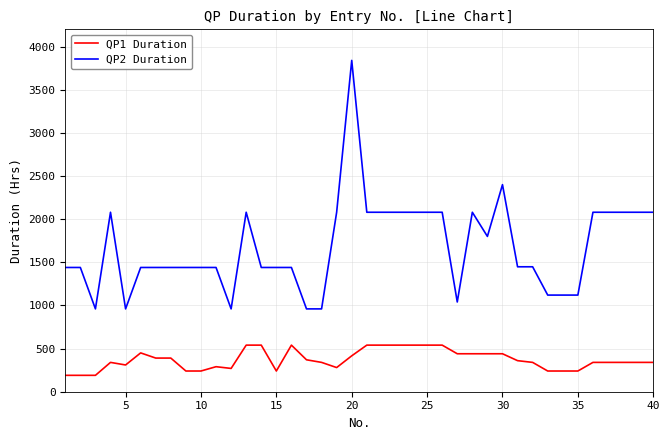

What is the highest value of the QP1 Duration series?

540